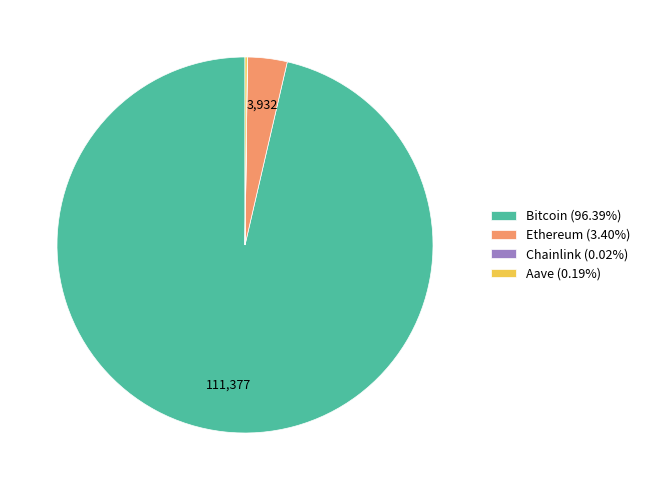

Does any single category account for the majority?

Yes